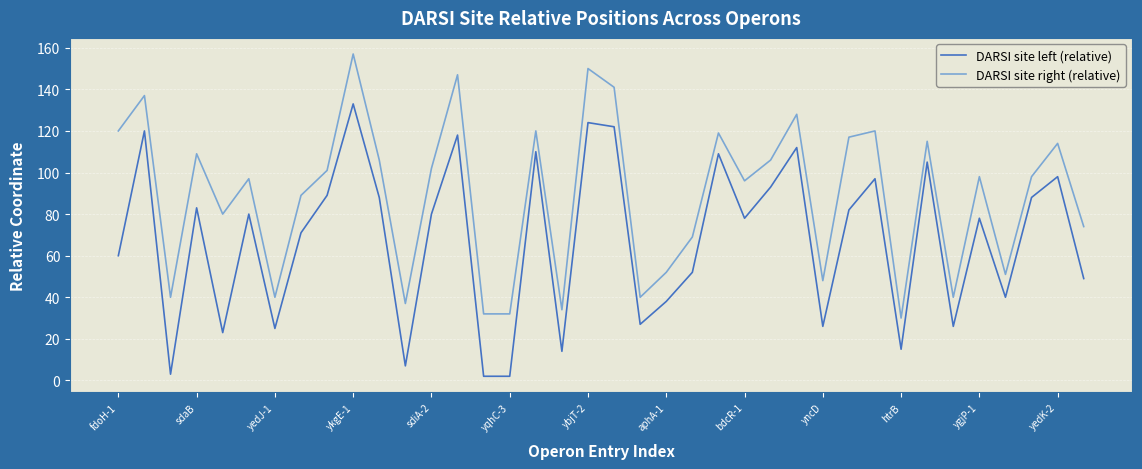

Reading left to right, transcribe all the data shown in this chart.

DARSI site left (relative): 60	120	3	83	23	80	25	71	89	133	88	7	80	118	2	2	110	14	124	122	27	38	52	109	78	93	112	26	82	97	15	105	26	78	40	88	98	49
DARSI site right (relative): 120	137	40	109	80	97	40	89	101	157	106	37	102	147	32	32	120	34	150	141	40	52	69	119	96	106	128	48	117	120	30	115	40	98	51	98	114	74